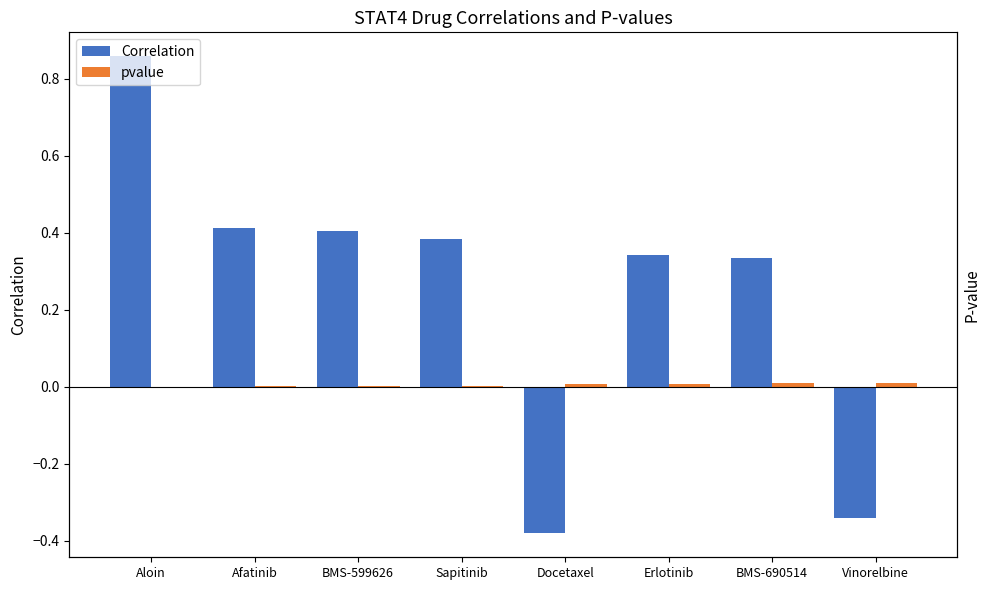

What position from the left is Docetaxel?

5